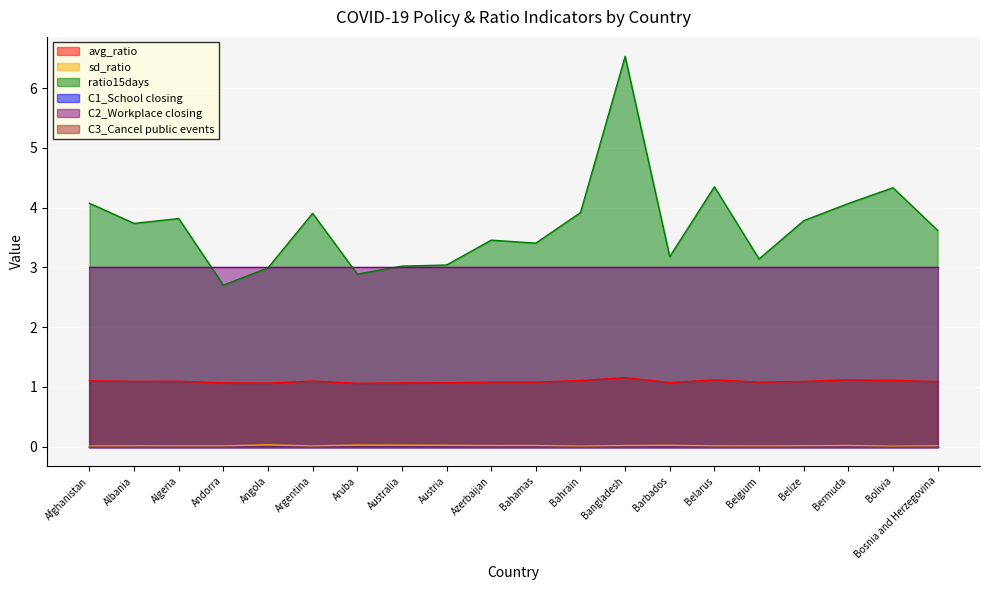

At which category does sd_ratio reach its first local valley?

Andorra